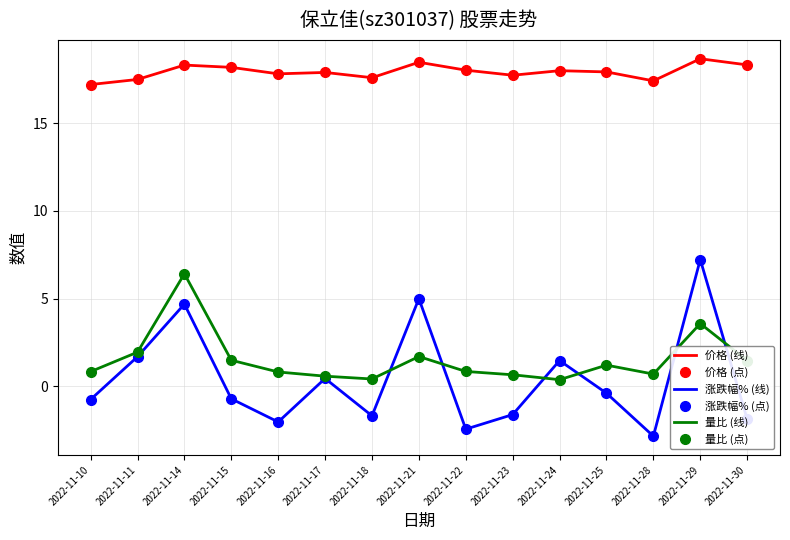

What is the value of the 量比 (点) point at the 15th from the left?

1.5